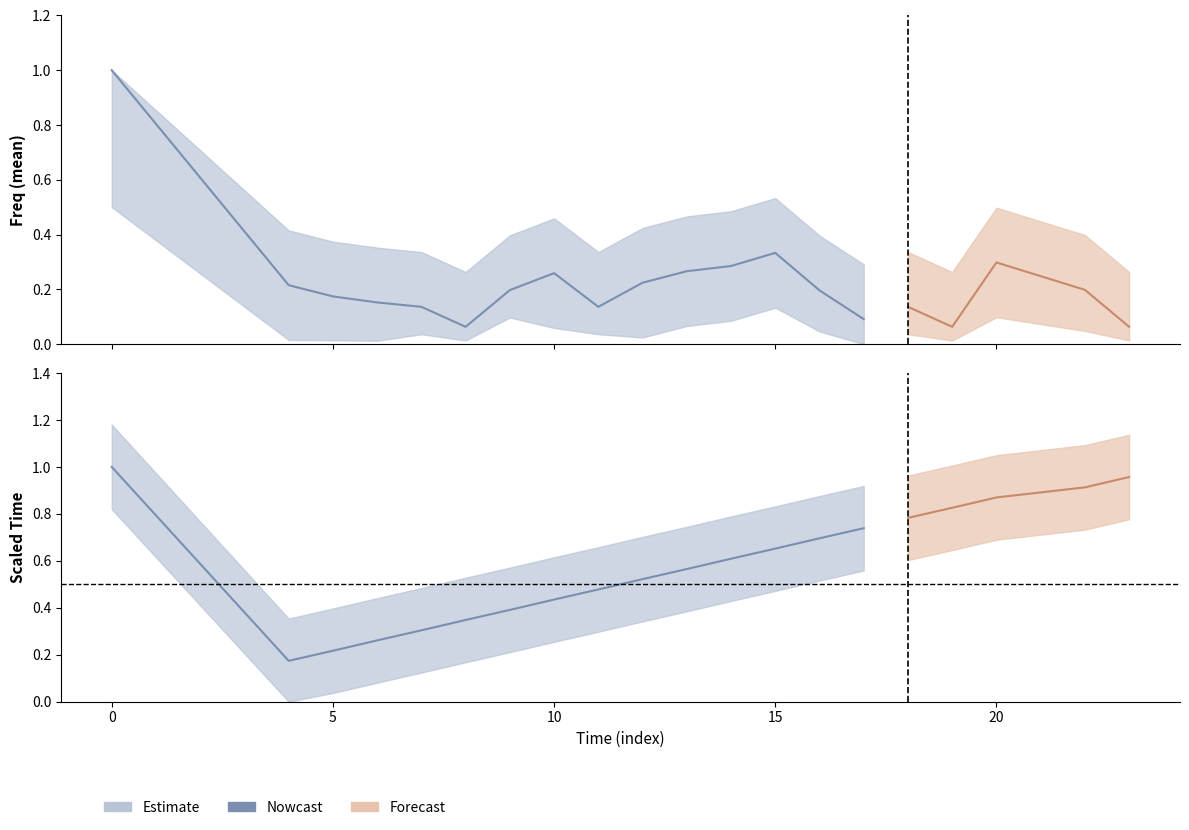

What is the difference between the Freq_lower values at 6 and 13?

0.1